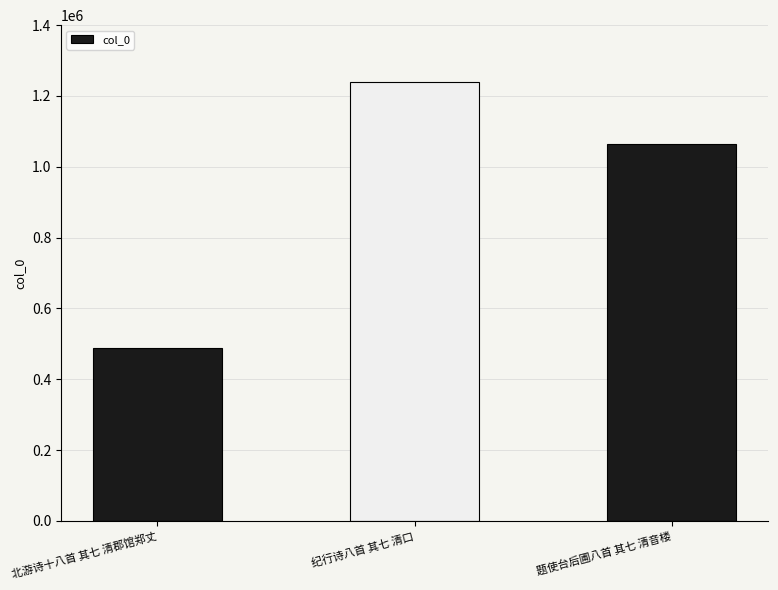

What is the smallest value displayed?

487456